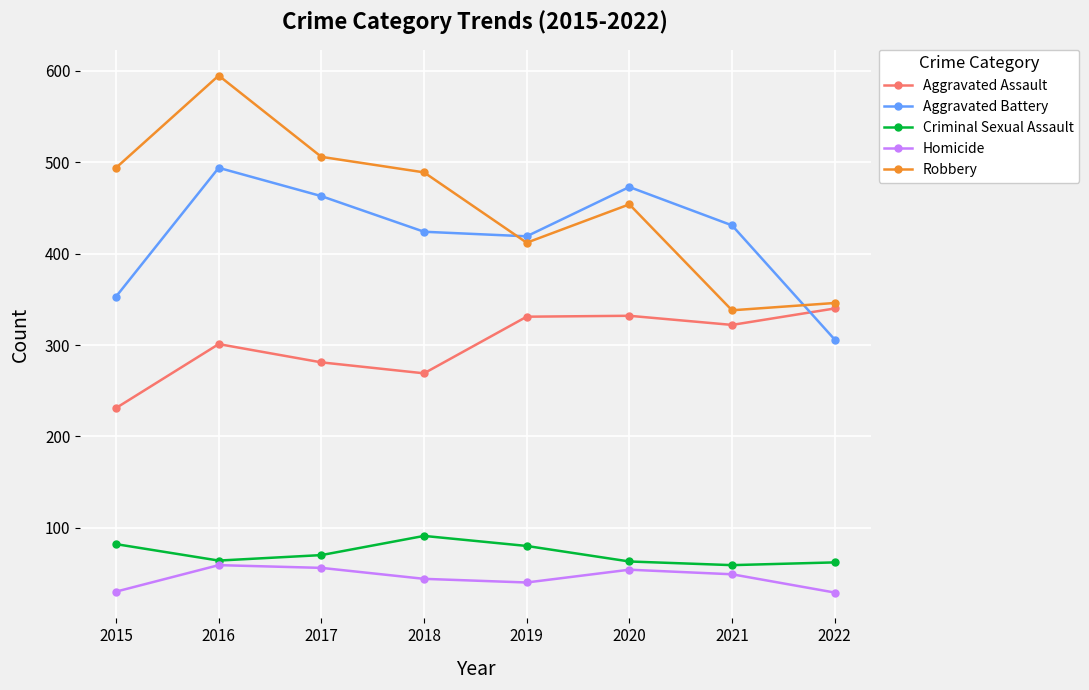

In Homicide, how many points are lower than both neighbors (excluding endpoints)?

1